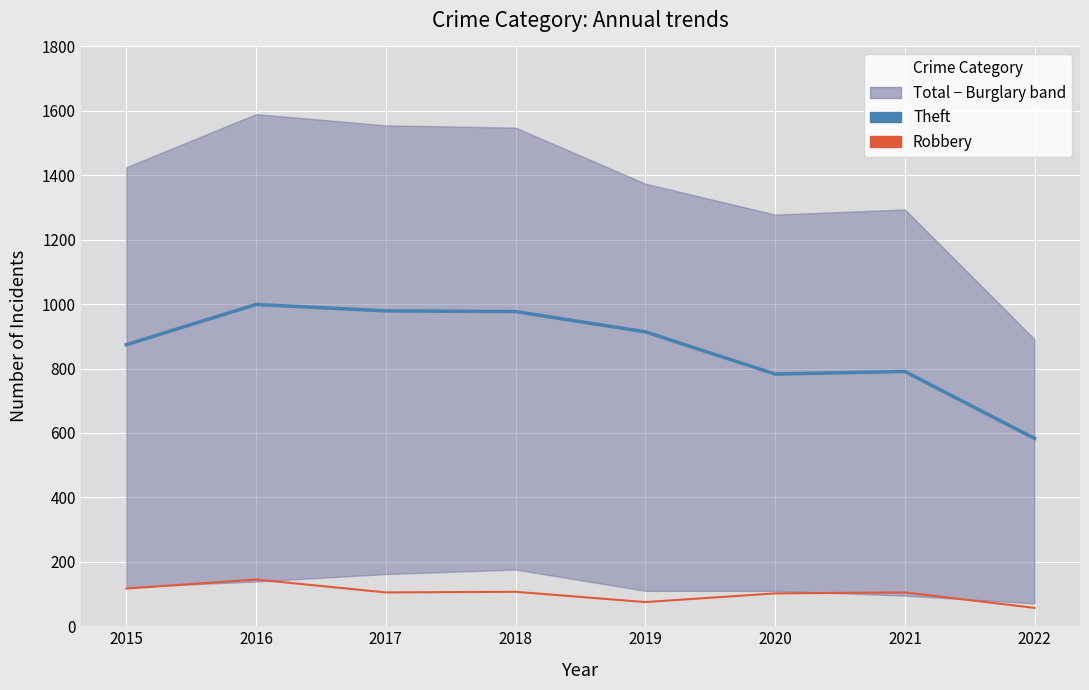

True or false: Theft and Robbery cross at least once.

False